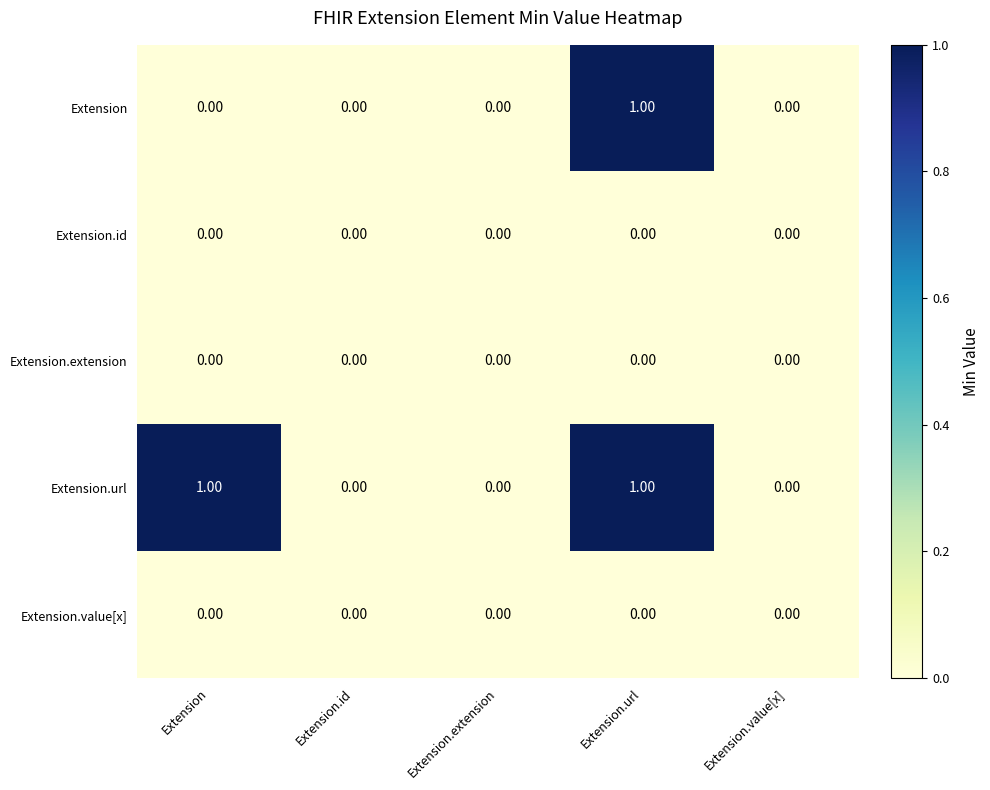

What is the total value across all series at Extension?

1